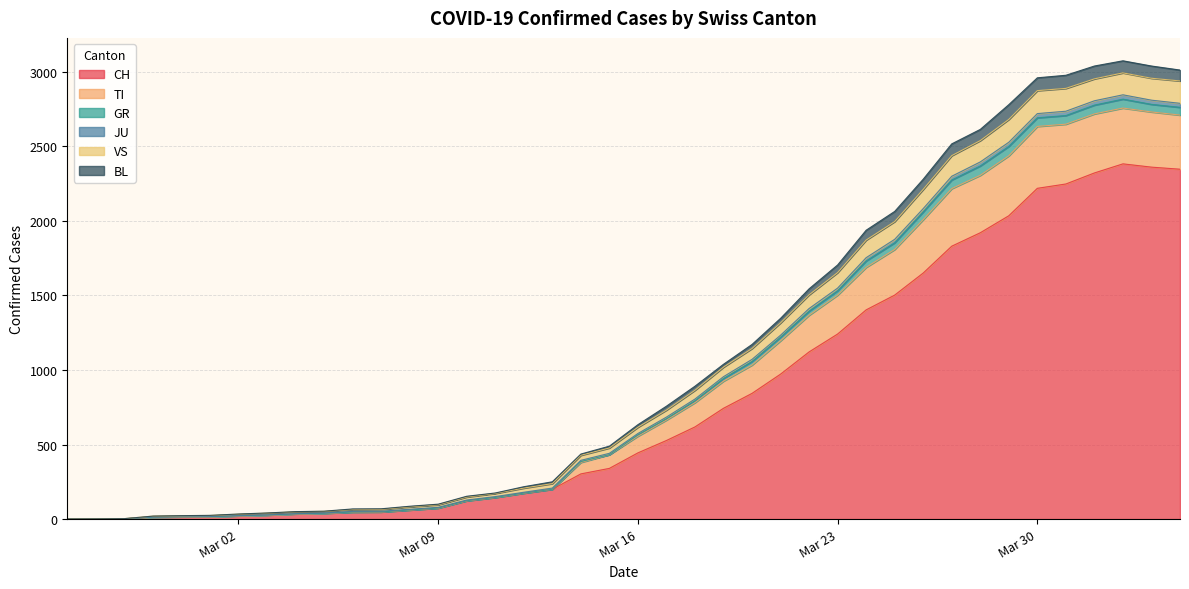

What is the maximum value for CH?

2382